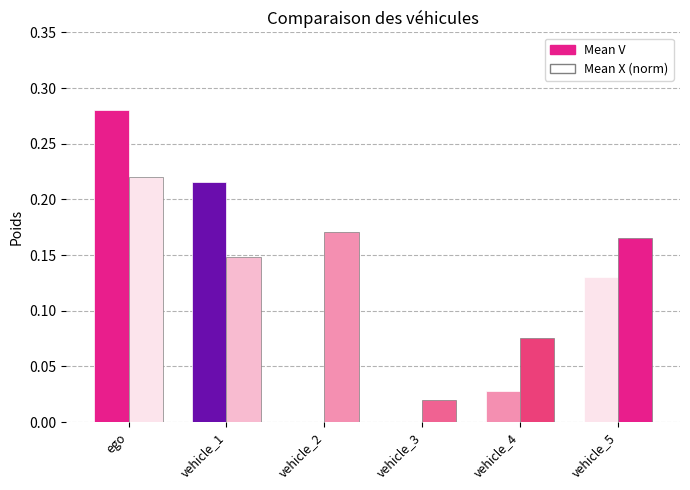

List the labels in order of Mean V value, smallest first.

vehicle_2, vehicle_3, vehicle_4, vehicle_5, vehicle_1, ego